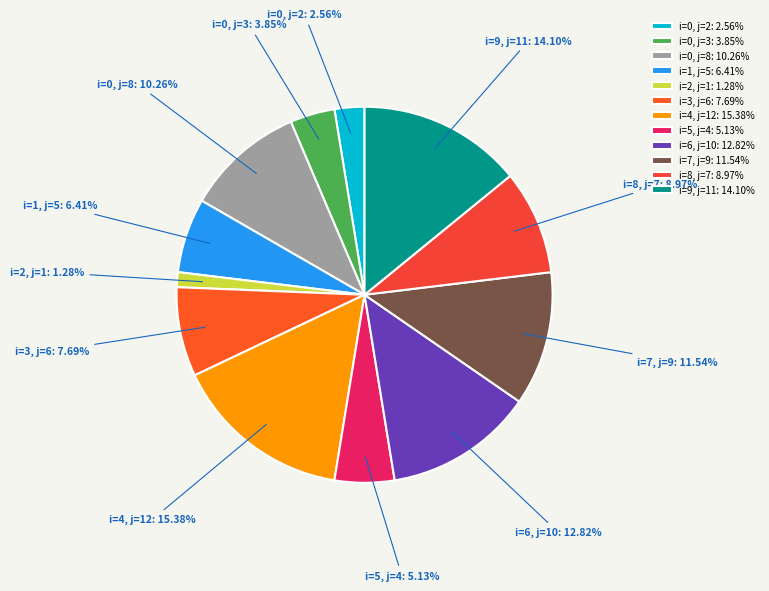

What is the ratio of the value at i=0, j=8 to the value at i=7, j=9?

0.9